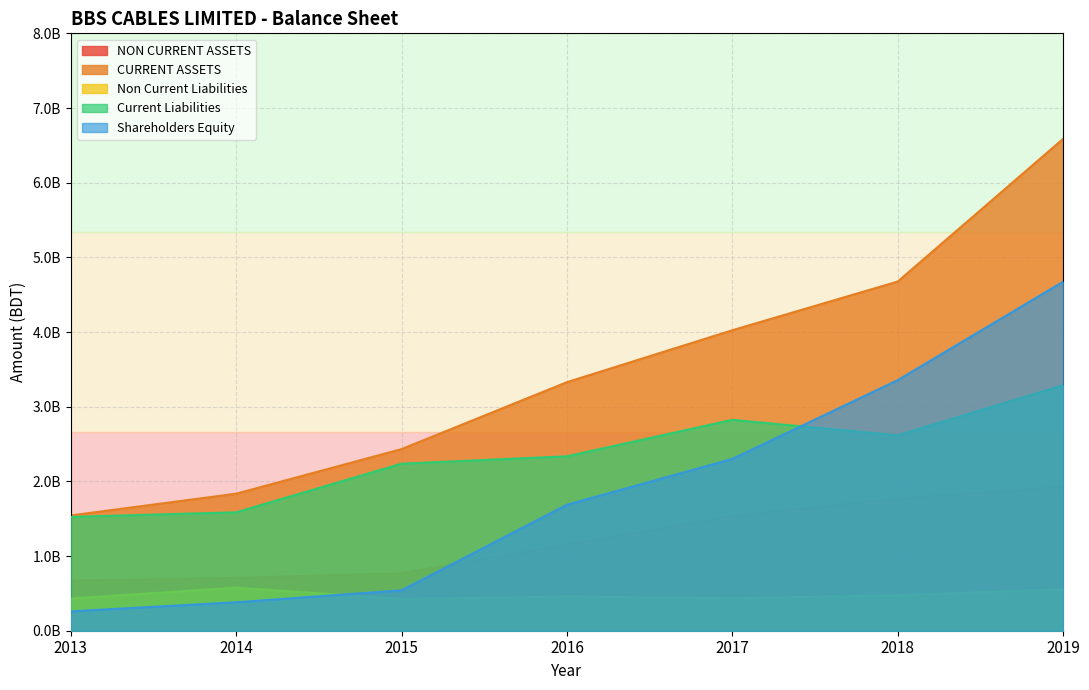

What is the value of the Shareholders Equity point at the 3rd from the left?

540979537